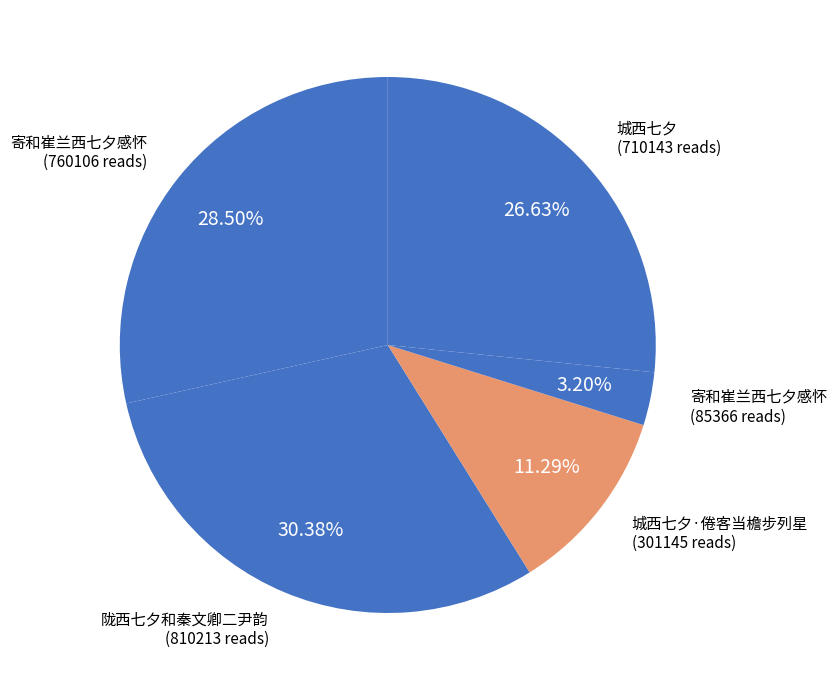

How many slices are in this pie chart?

5